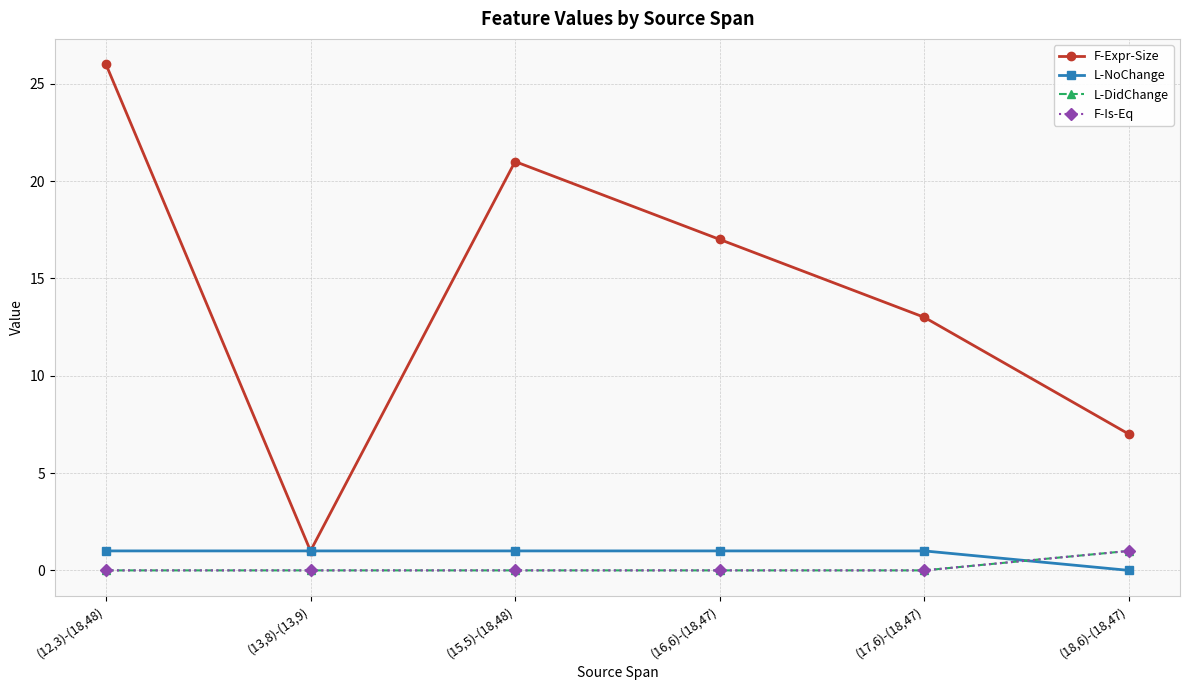

Which category has the lowest value in the L-DidChange series?

(12,3)-(18,48)